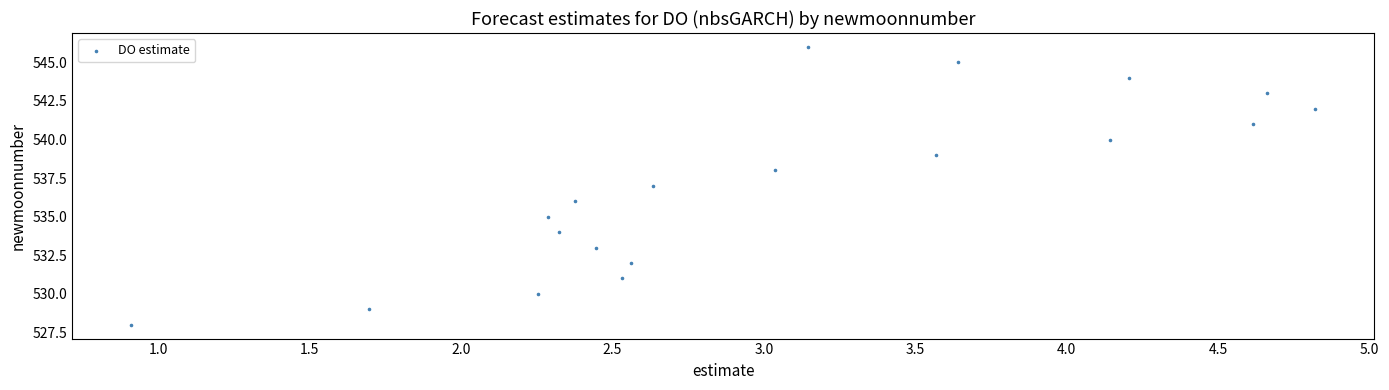

What is the range of Y values (max minus min)?

18